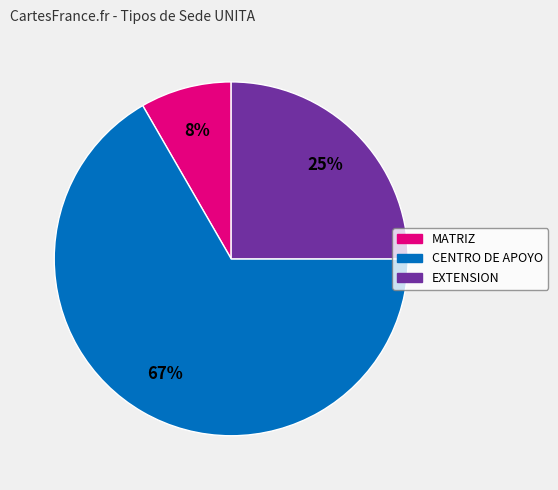

Do CENTRO DE APOYO and MATRIZ together represent more than half of the pie?

Yes